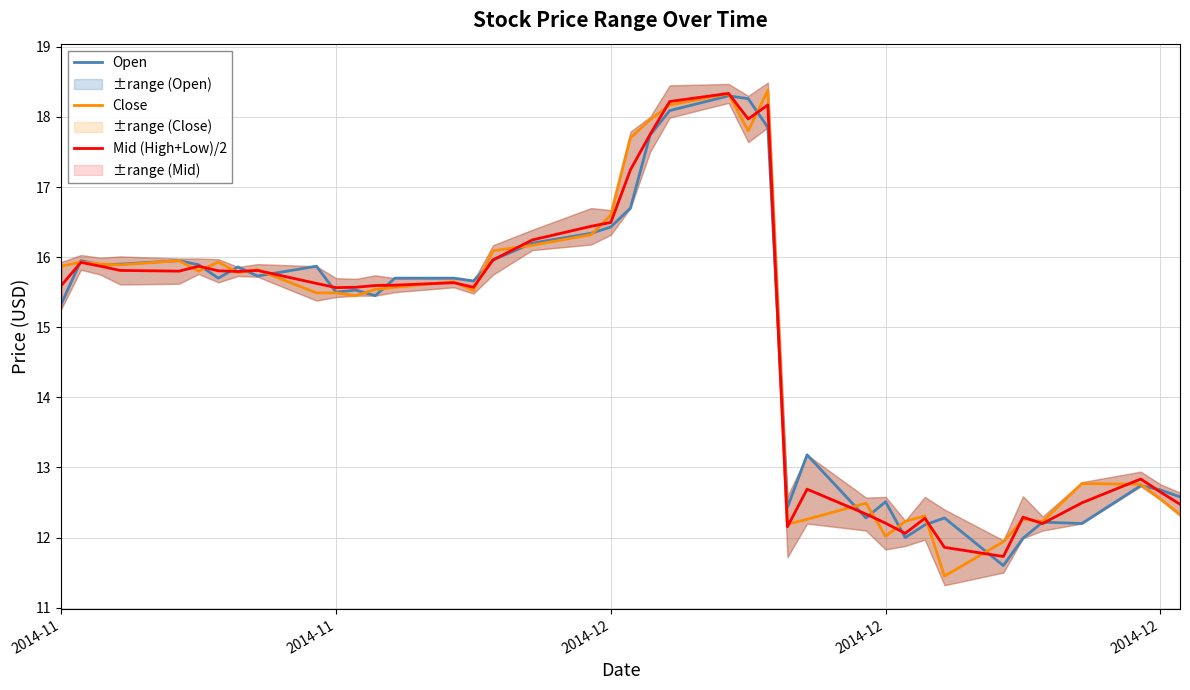

After their last crossing, which series has the higher values: Open or Mid (High+Low)/2?

Open